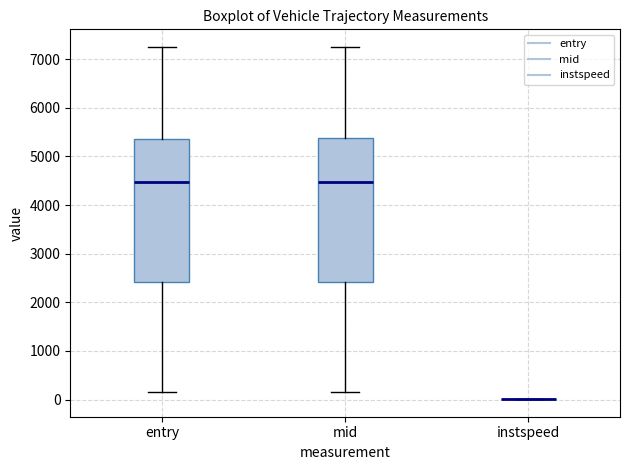

Reading left to right, read every box against the y-axis: the position of its median line, the range the box covers, and the ends of its whiskers. The values are not printed on the chart, so give them approximately, as read against the axis.

entry: median 4500, box 2400 to 5400, whiskers 100 to 7200
mid: median 4500, box 2400 to 5400, whiskers 200 to 7300
instspeed: box collapsed to a line at 0, whiskers 0 to 0